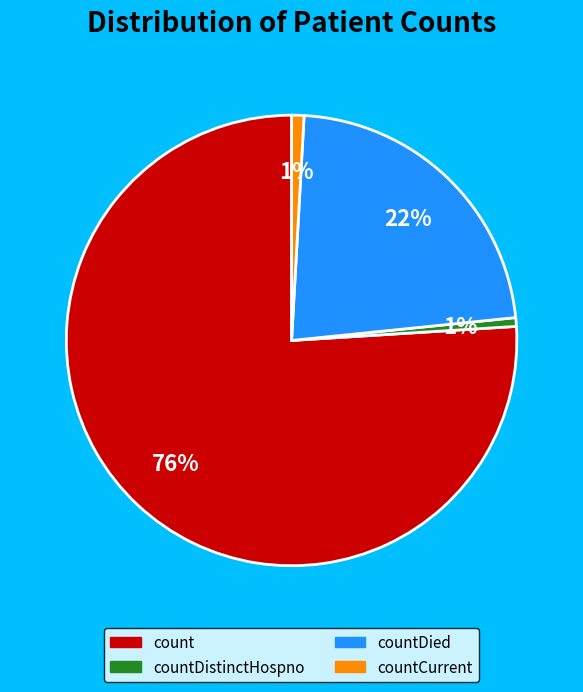

Is there any slice that represents more than half of the pie?

Yes